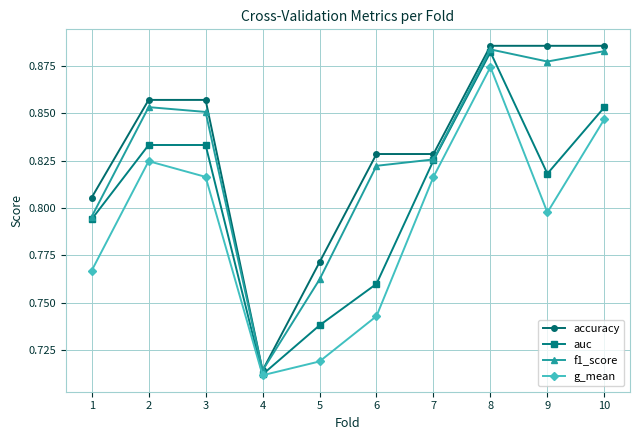

At which label does g_mean reach its peak?

8